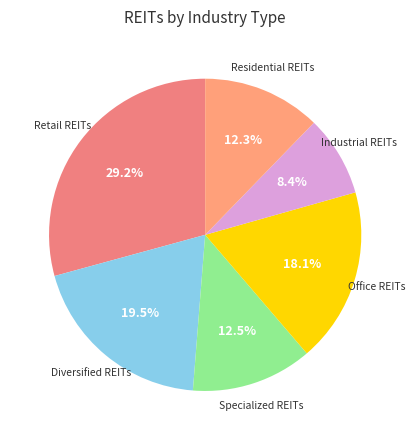

Rank the categories by value from lowest to highest.

Industrial REITs, Residential REITs, Specialized REITs, Office REITs, Diversified REITs, Retail REITs